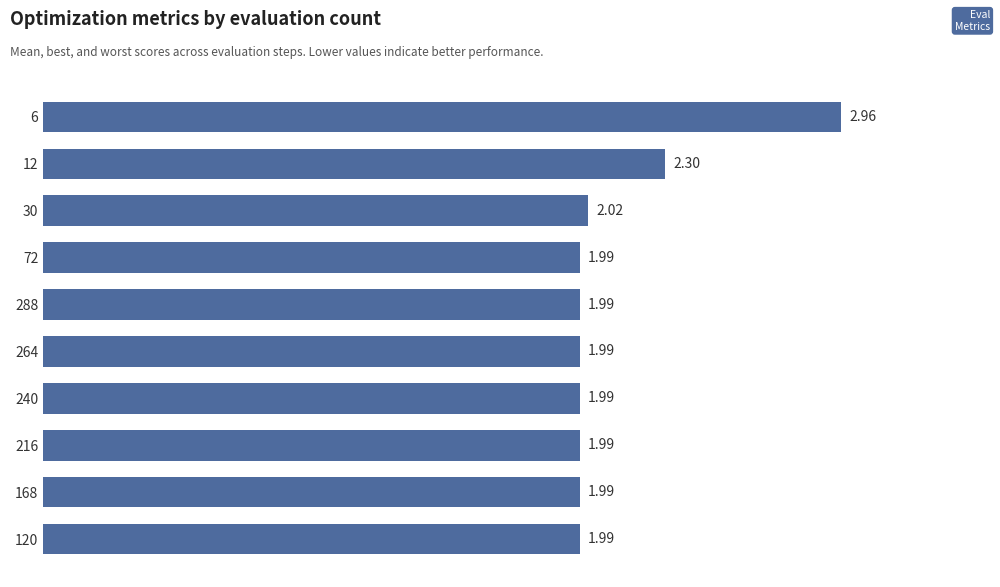

Approximately how many times larger is the value at 120 compared to 168?

1.0